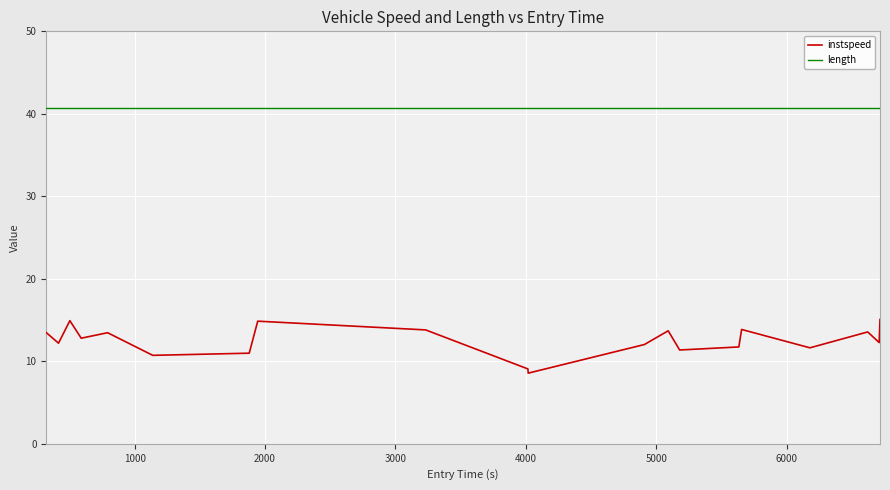

What is the maximum value shown in the chart?

40.7